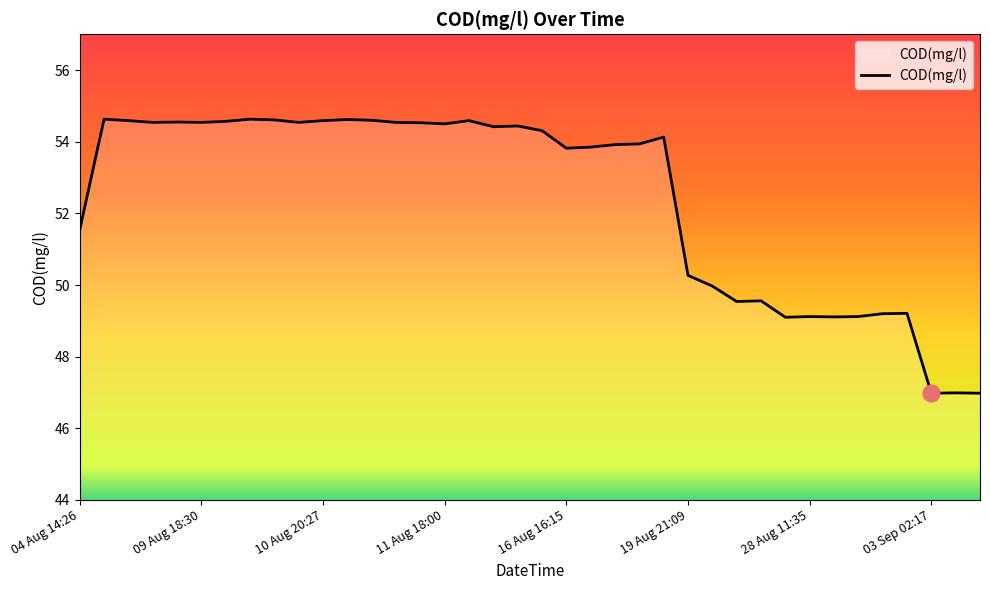

What is the minimum value shown in the chart?

47.0